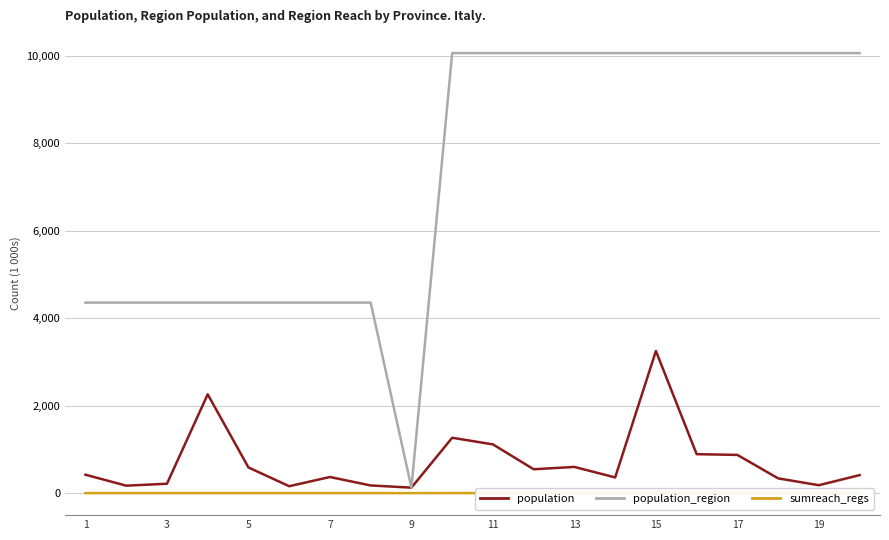

What is the maximum value shown in the chart?

10060.6